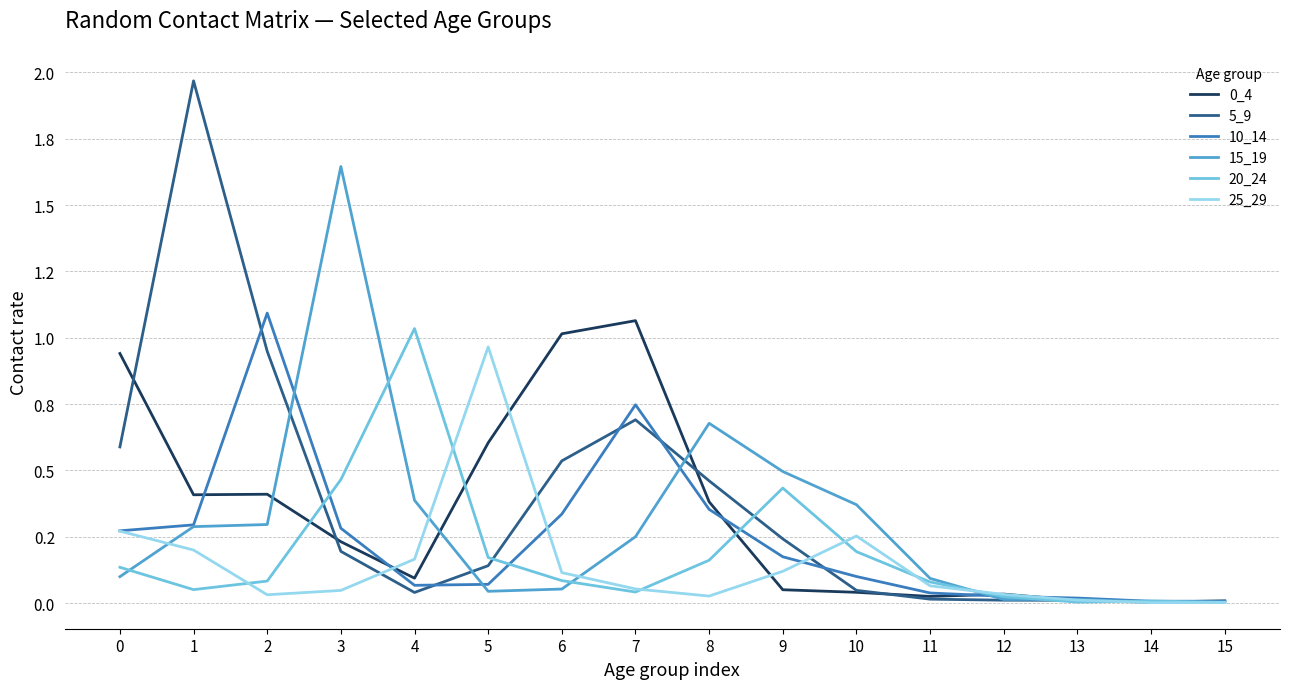

Does the chart display data point markers on the line(s)?

No